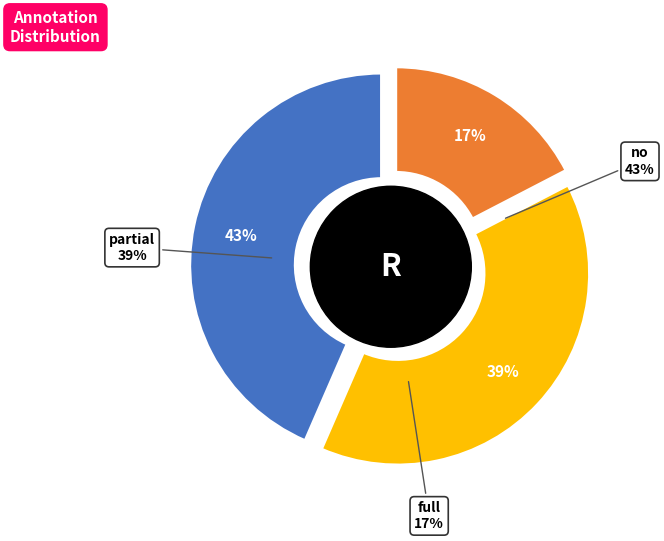

Count the number of slices in the pie.

3